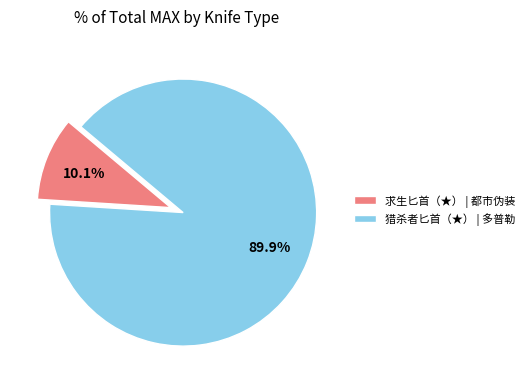

Rank the categories by value from highest to lowest.

猎杀者匕首（★） | 多普勒, 求生匕首（★） | 都市伪装